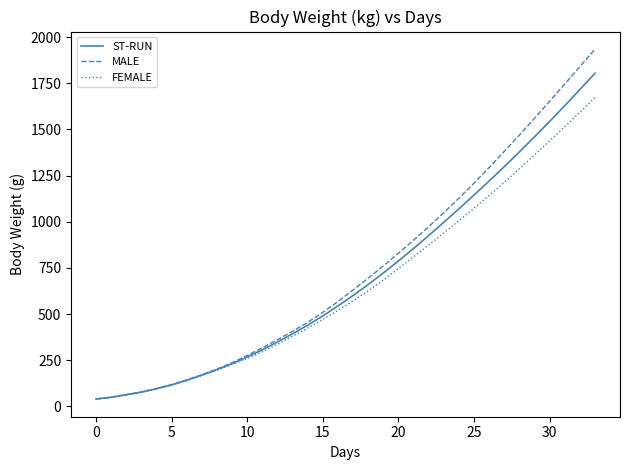

Which series has the widest spread of values?

MALE